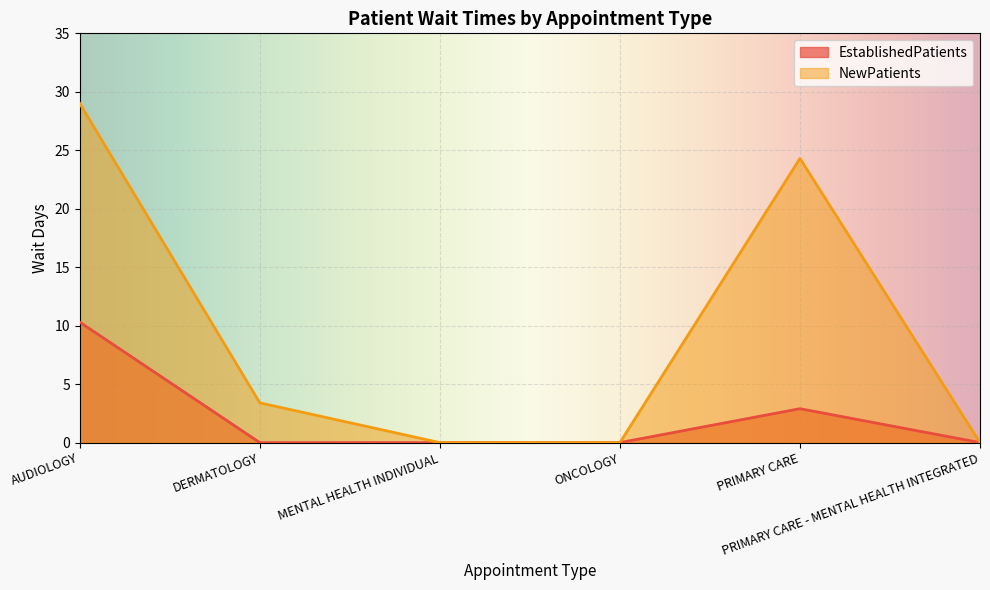

Which has a higher value, MENTAL HEALTH INDIVIDUAL or AUDIOLOGY?

AUDIOLOGY